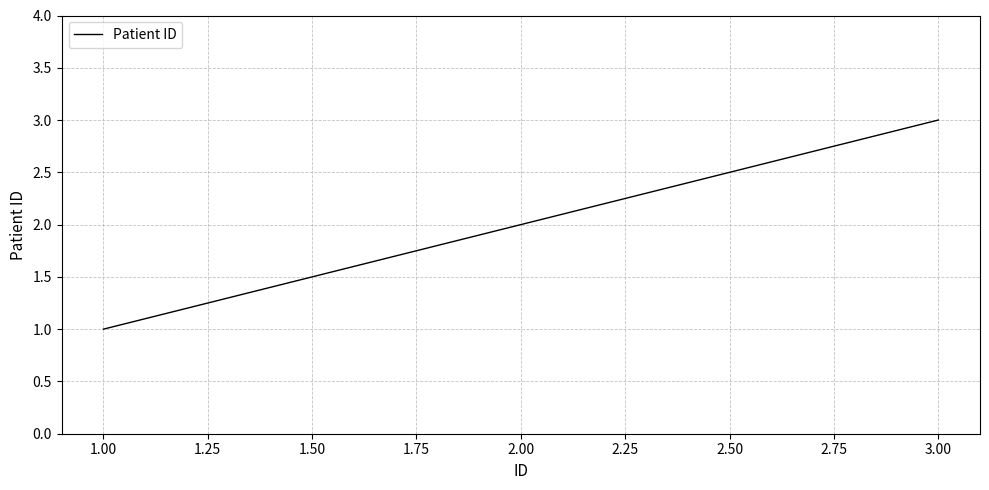

At which category does the chart reach its minimum across all series?

1.00